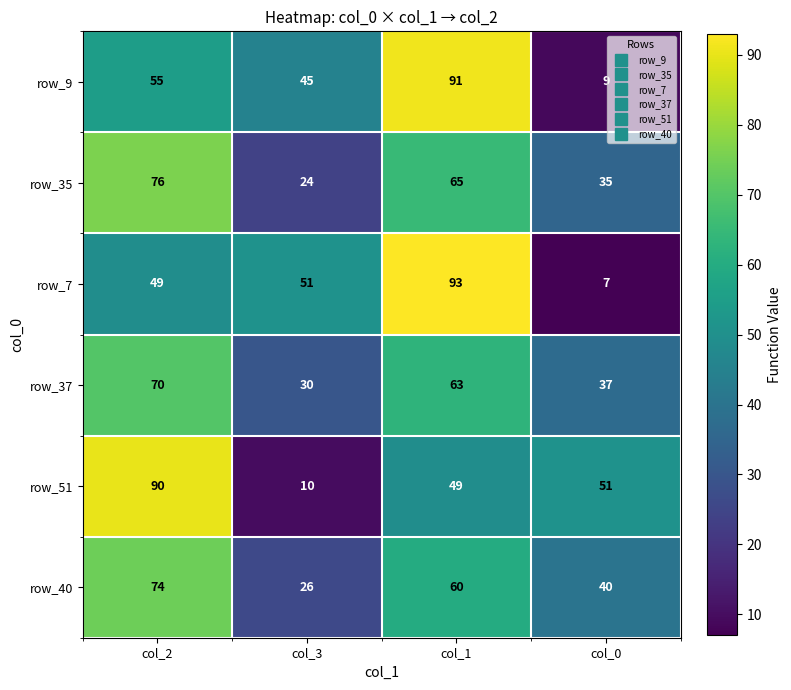

Between col_3 and col_0, which series saw the biggest shift?

row_7